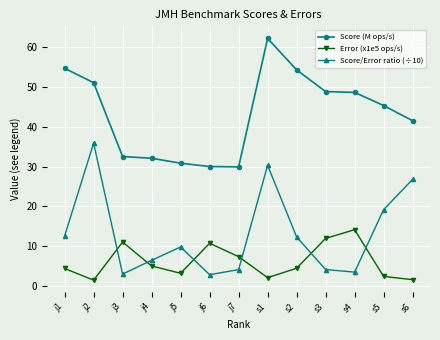

Which series has the largest total across all categories?

Score (M ops/s)